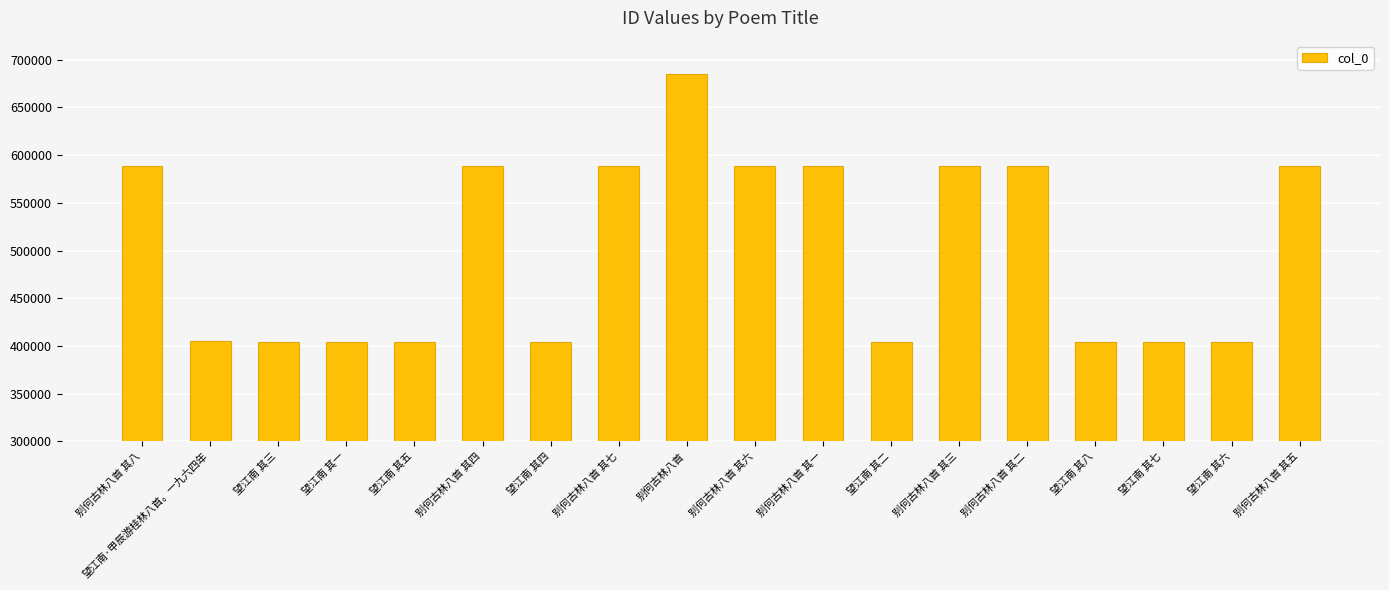

What is the value of the 3rd bar from the left?

404231